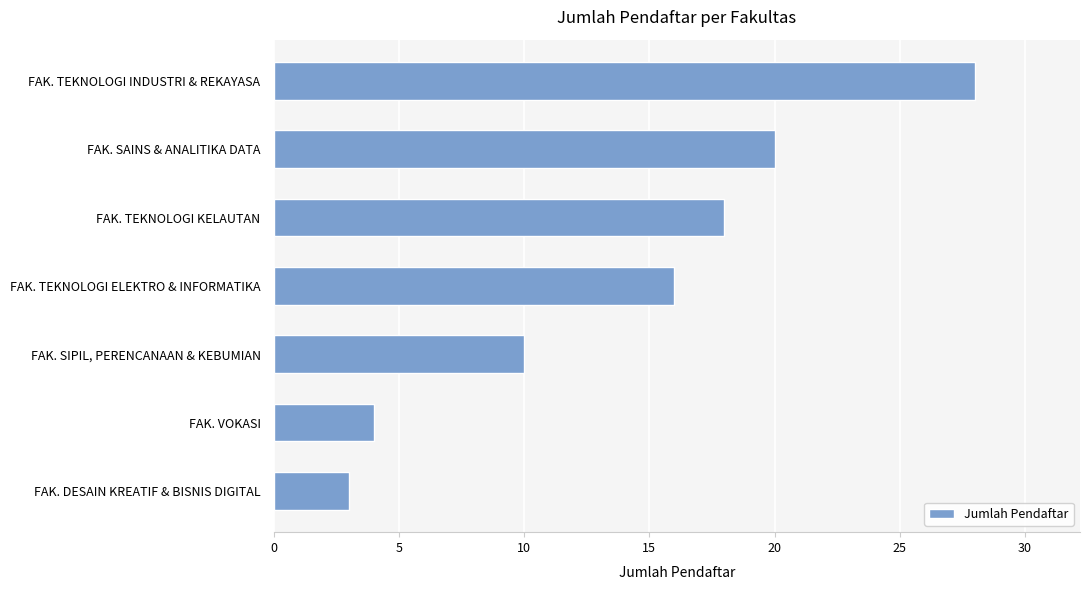

What is the minimum value shown in the chart?

3